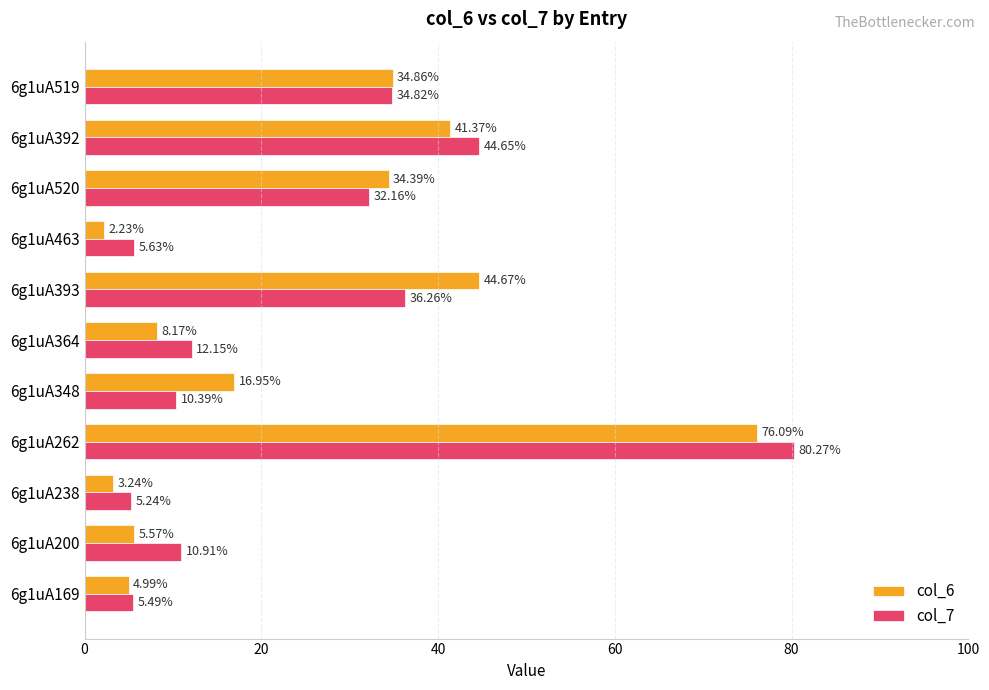

Is the value of col_6 at 6g1uA348 greater than the value of col_7 at 6g1uA348?

Yes